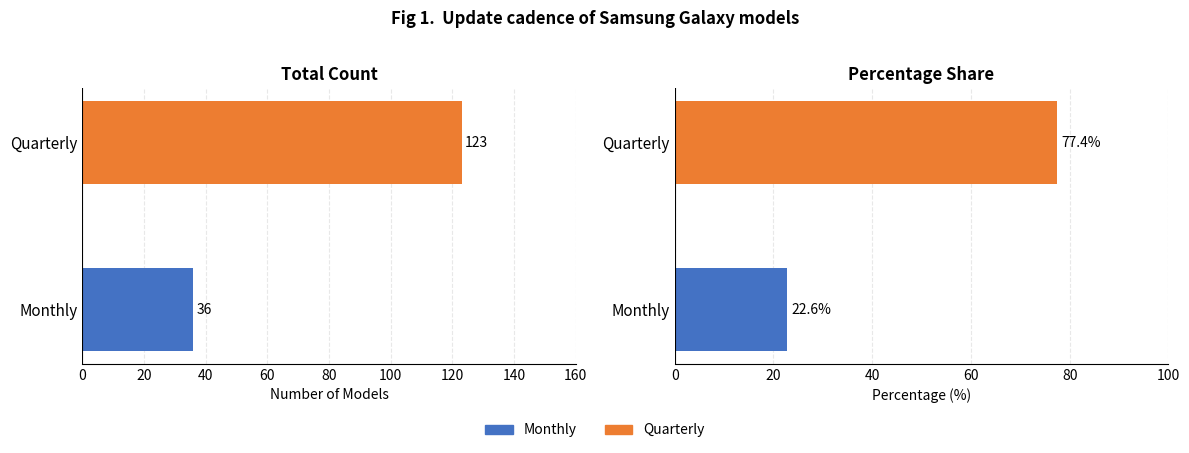

Does the chart contain any negative values?

No